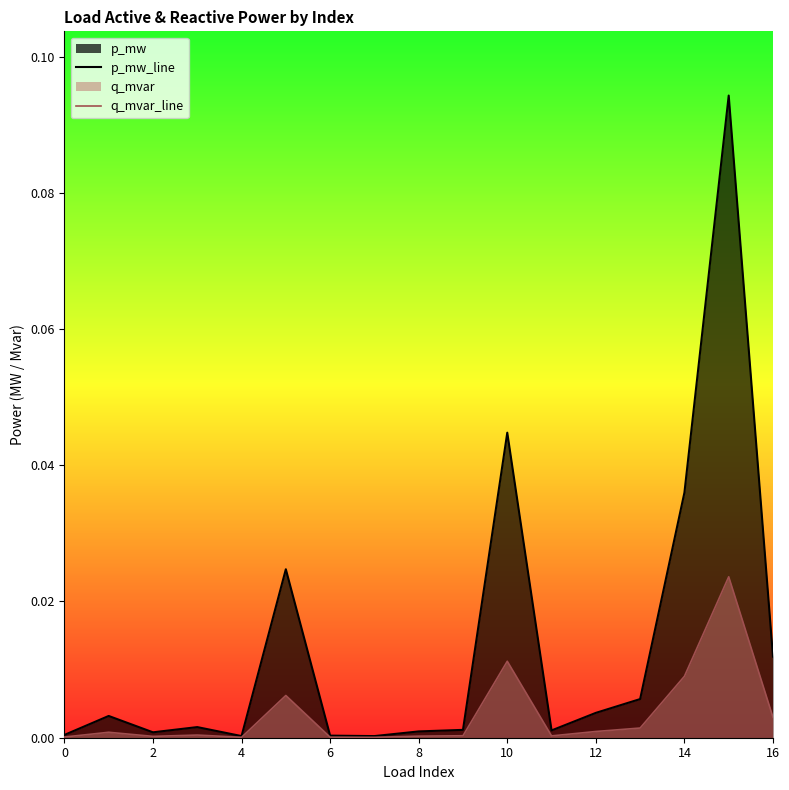

What is the label of the 6th point from the right?

11